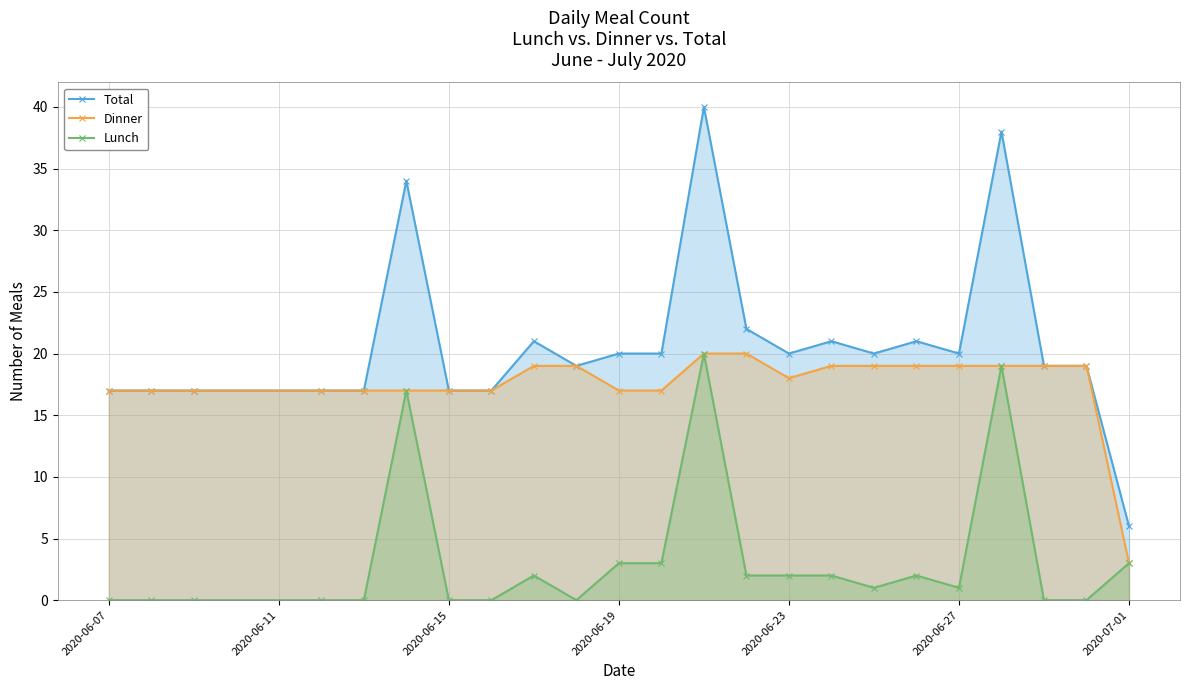

What are all the series names shown in the legend?

Total, Dinner, Lunch